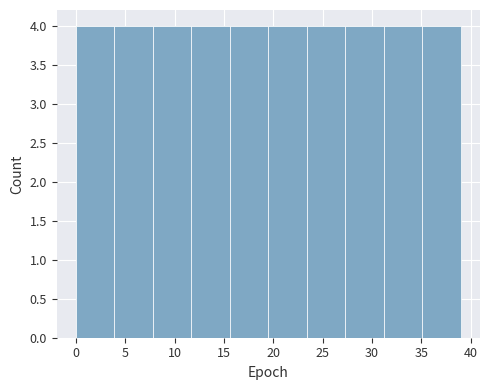

Reading left to right, list every bar in this chart as the range it spans on the x-axis followed by its height. Neither the bar edges nor the heights are printed on the chart, so give them approximately, as read against the axes.

0.0 to 3.9: 4
3.9 to 7.8: 4
7.8 to 11.7: 4
11.7 to 15.6: 4
15.6 to 19.5: 4
19.5 to 23.4: 4
23.4 to 27.3: 4
27.3 to 31.2: 4
31.2 to 35.1: 4
35.1 to 39.0: 4